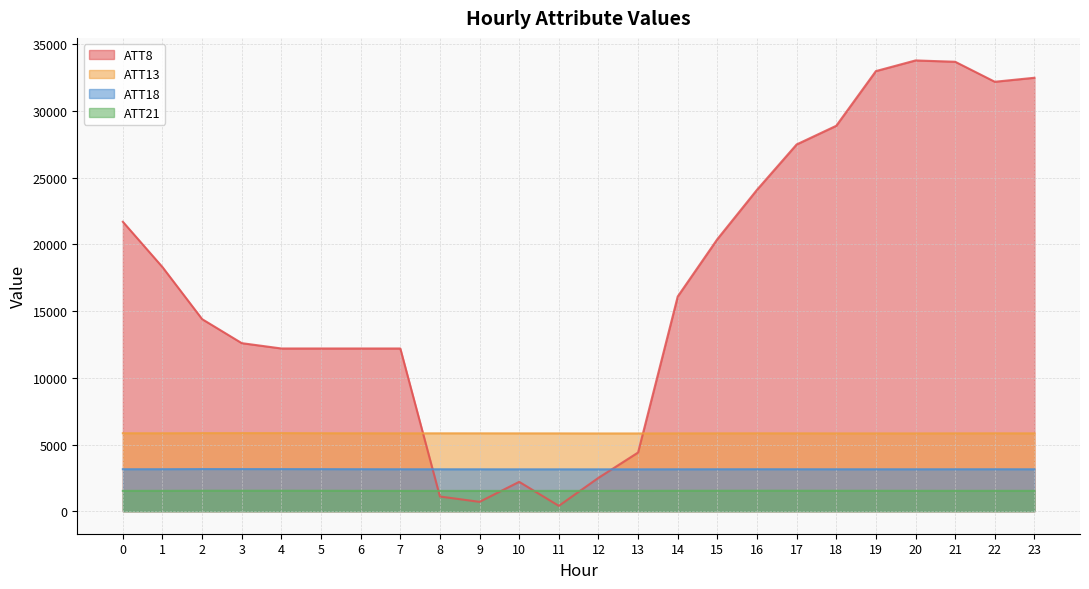

Which has a higher value, 16 or 14?

16